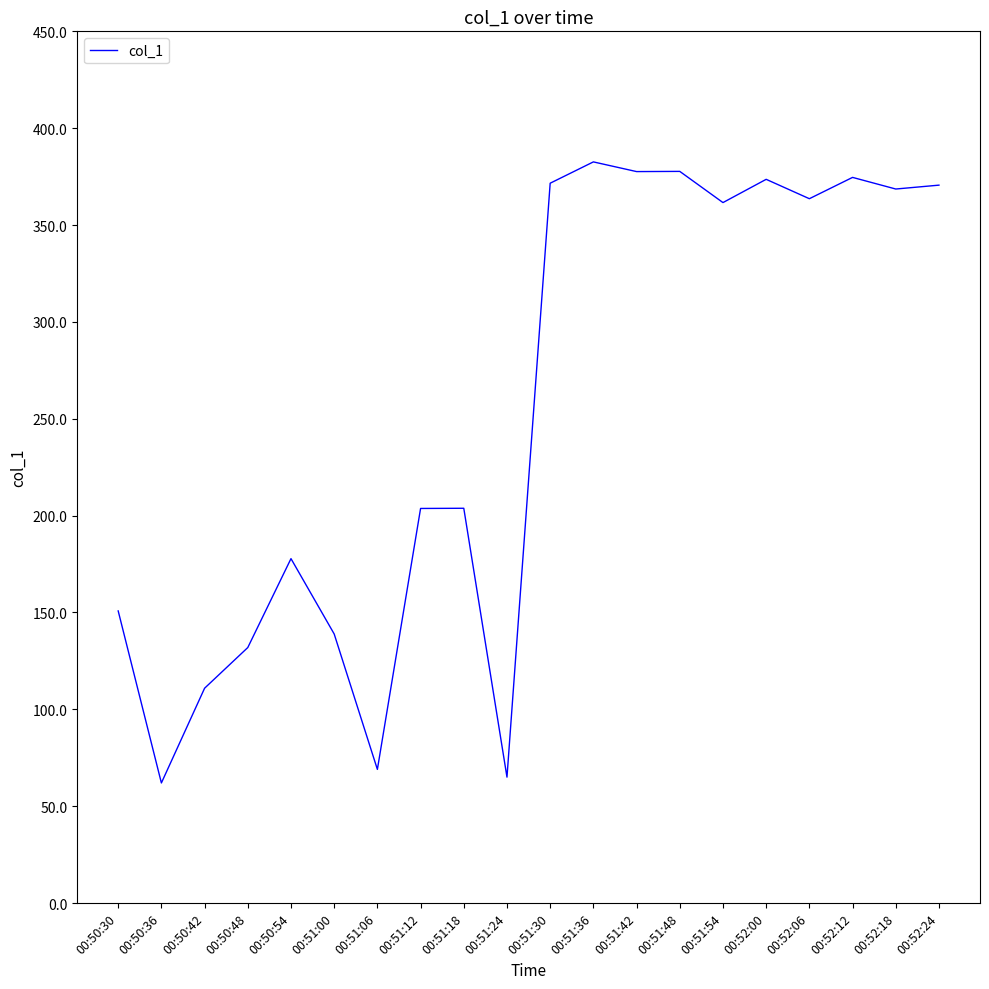

Where does the data first go above 361?

00:51:30